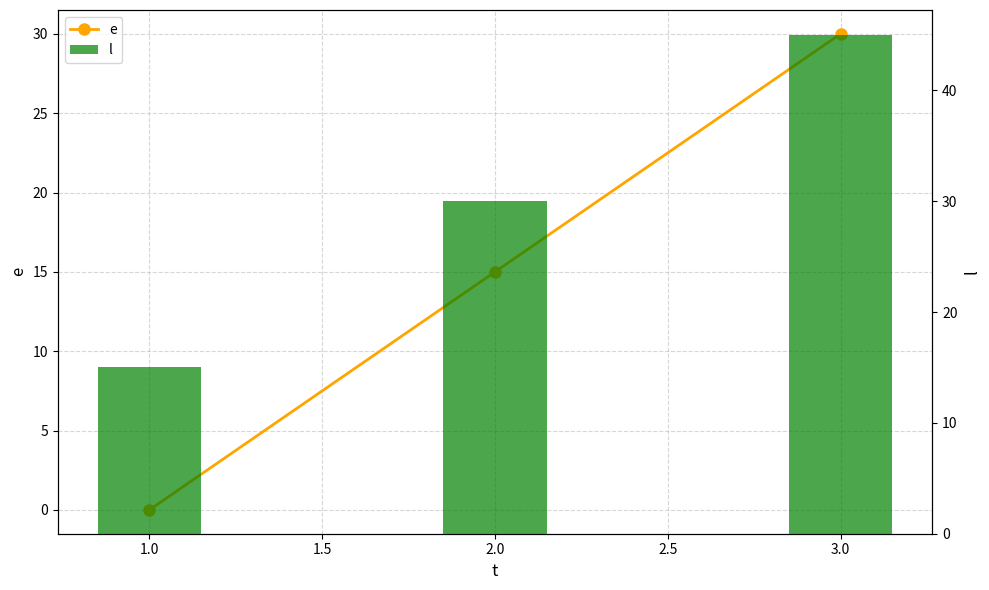

Are the bars horizontal?

No